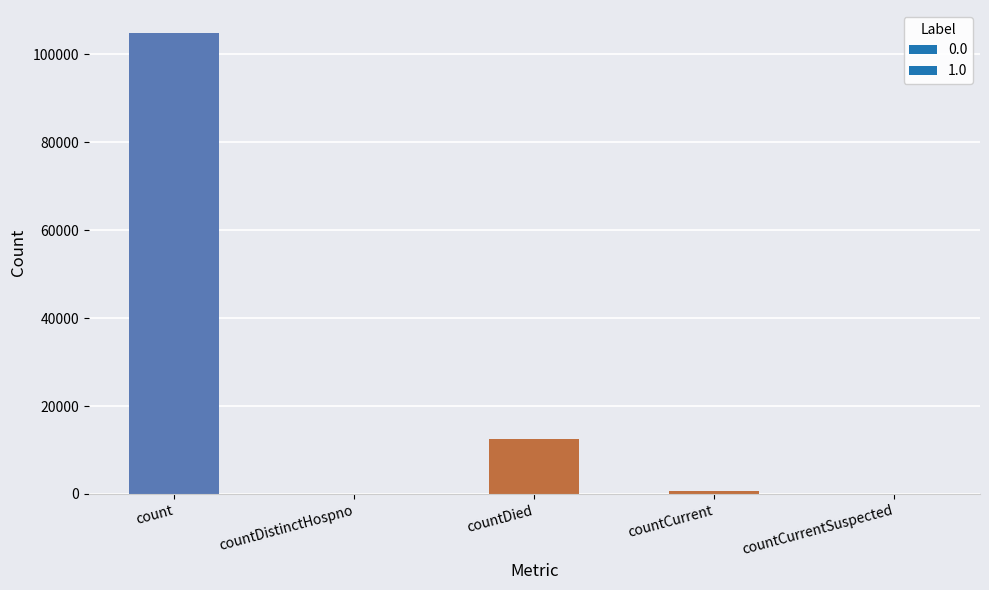

Which category has the highest value across all series?

count